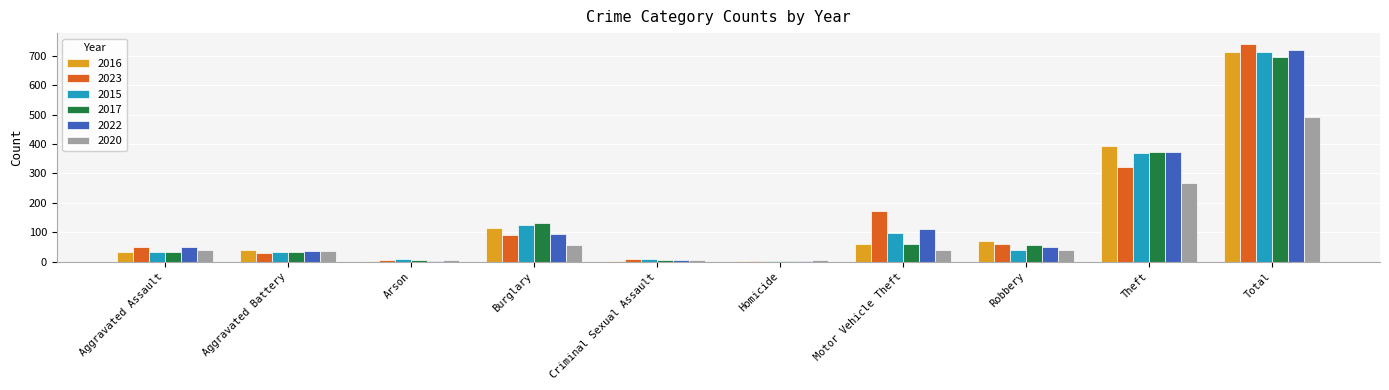

What is the spread (max minus min) of values at Burglary?

78